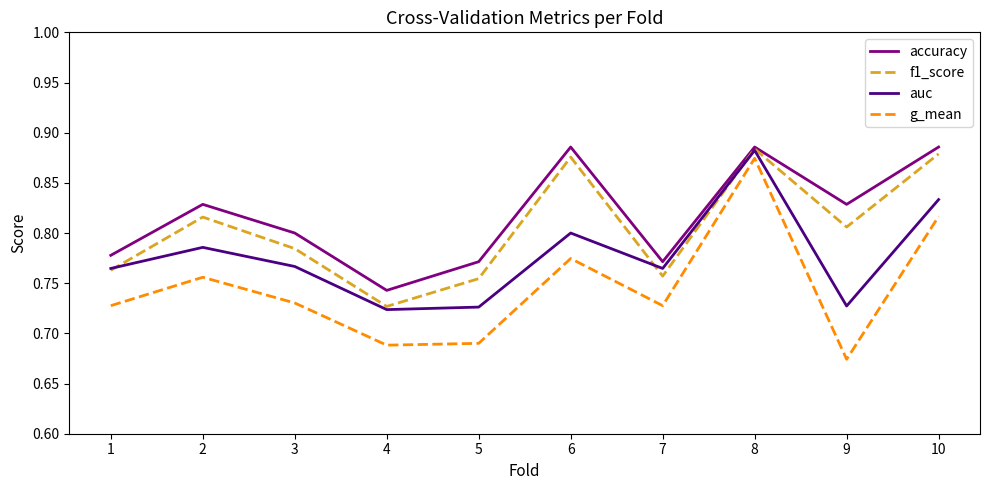

Count the g_mean values in the range 0 to 1.

10